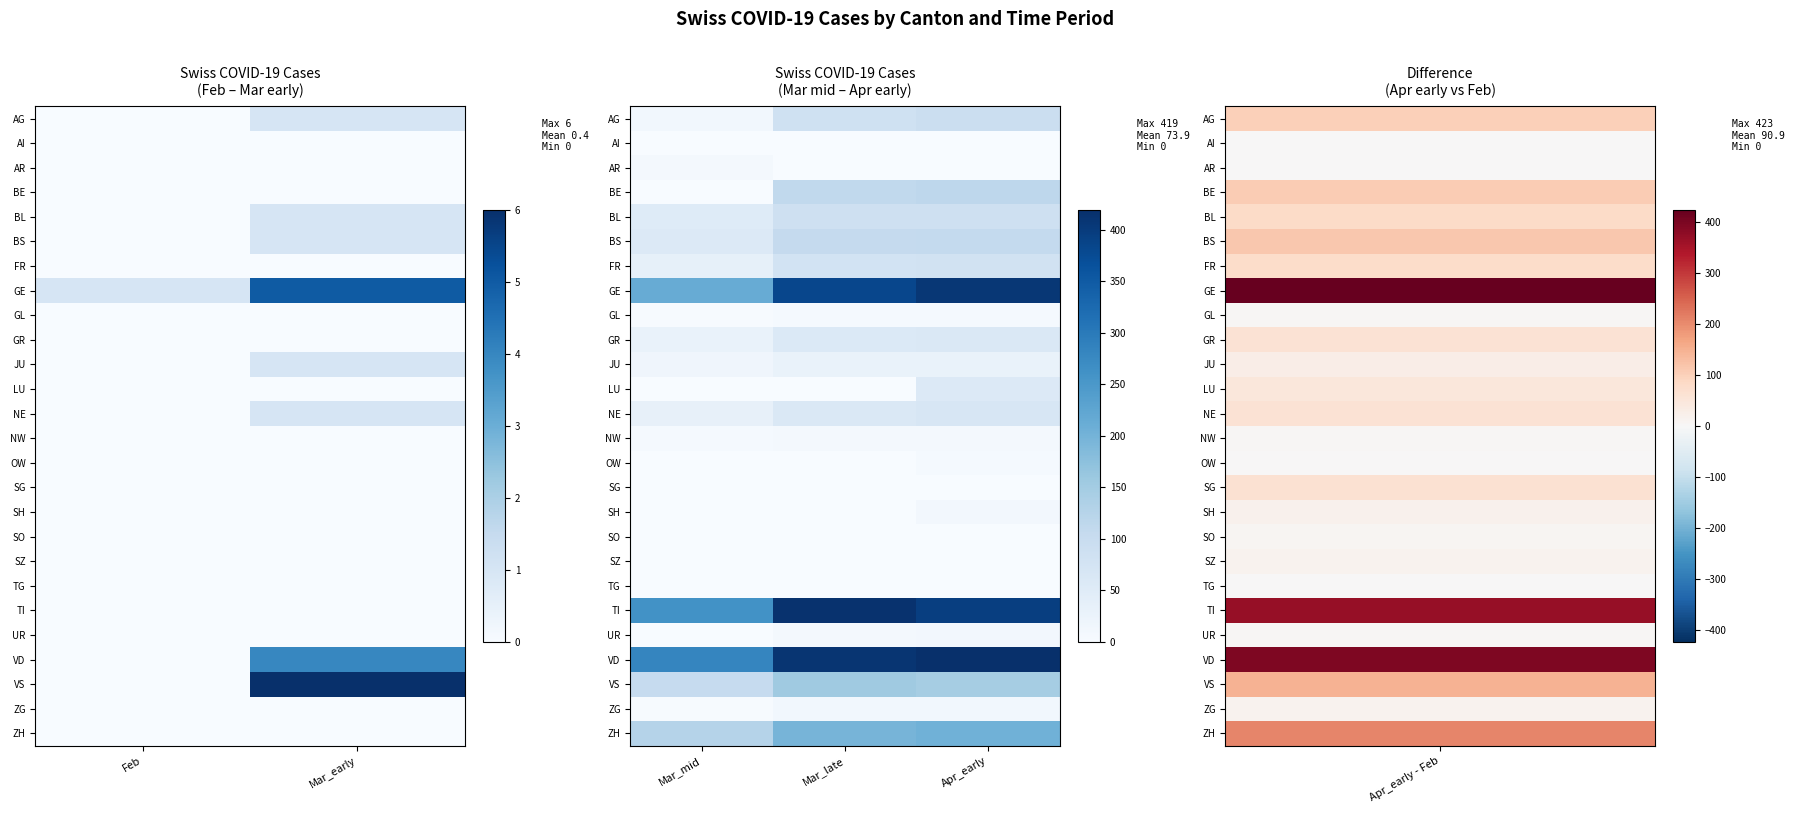

Is it true that GR equals 89 at Apr_early?

False